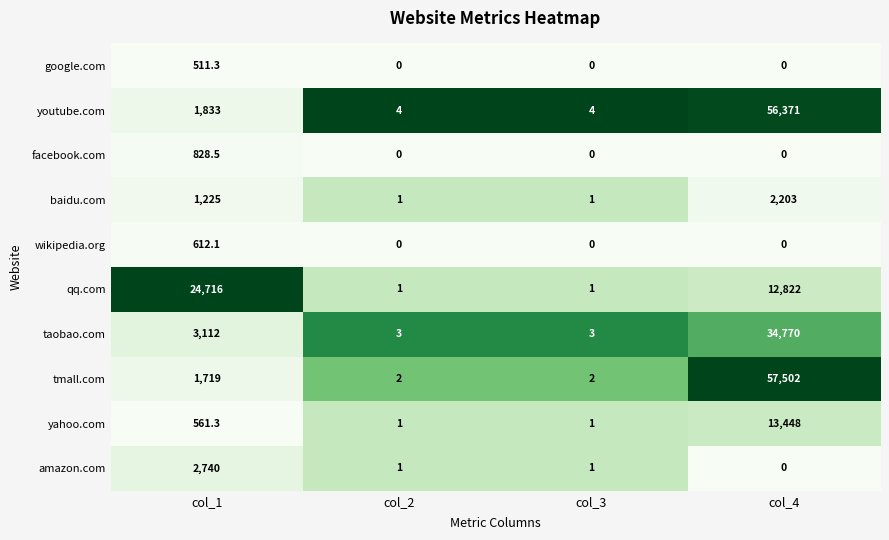

What is the maximum value for qq.com?

24716.0